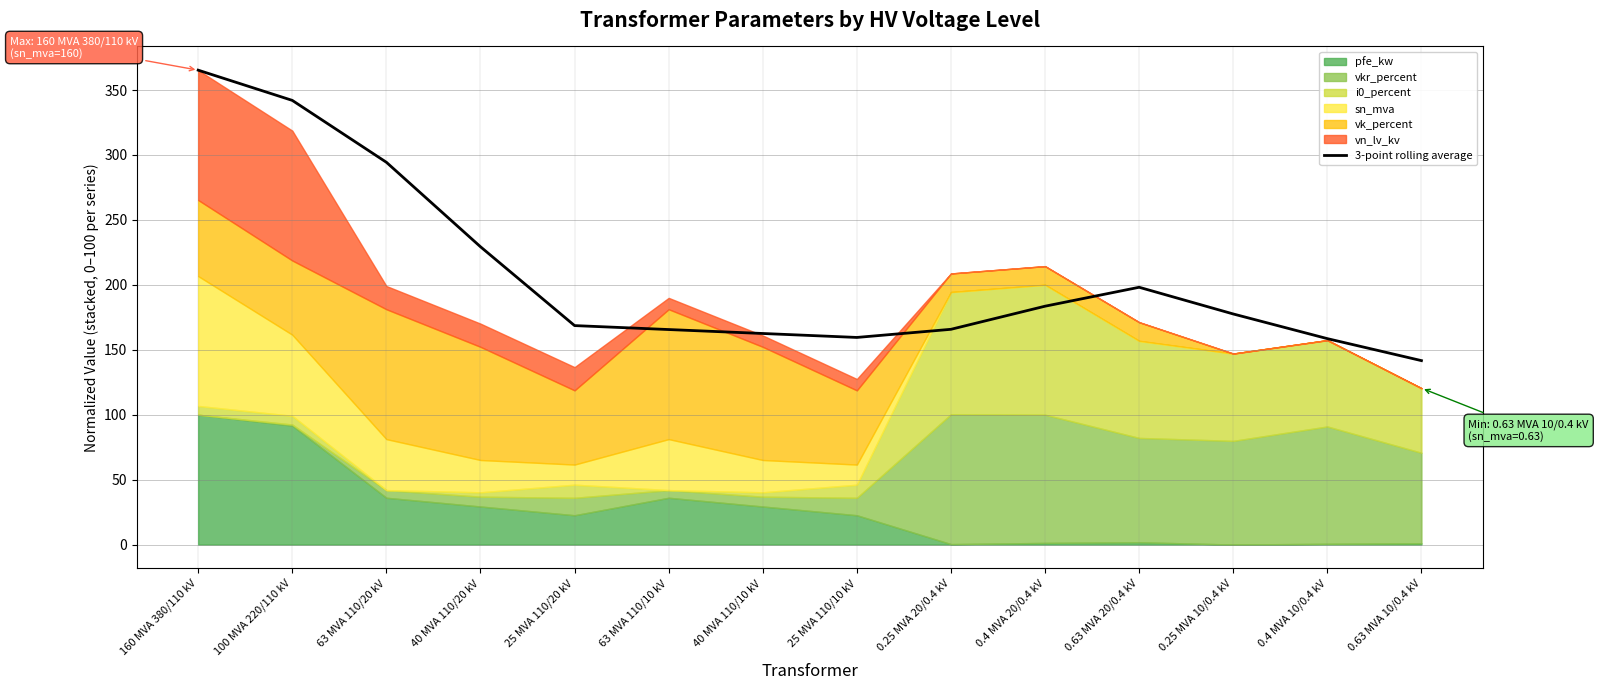

Rank the categories by value from highest to lowest.

160 MVA 380/110 kV, 100 MVA 220/110 kV, 63 MVA 110/20 kV, 40 MVA 110/20 kV, 0.63 MVA 20/0.4 kV, 0.4 MVA 20/0.4 kV, 0.25 MVA 10/0.4 kV, 25 MVA 110/20 kV, 0.25 MVA 20/0.4 kV, 63 MVA 110/10 kV, 40 MVA 110/10 kV, 25 MVA 110/10 kV, 0.4 MVA 10/0.4 kV, 0.63 MVA 10/0.4 kV